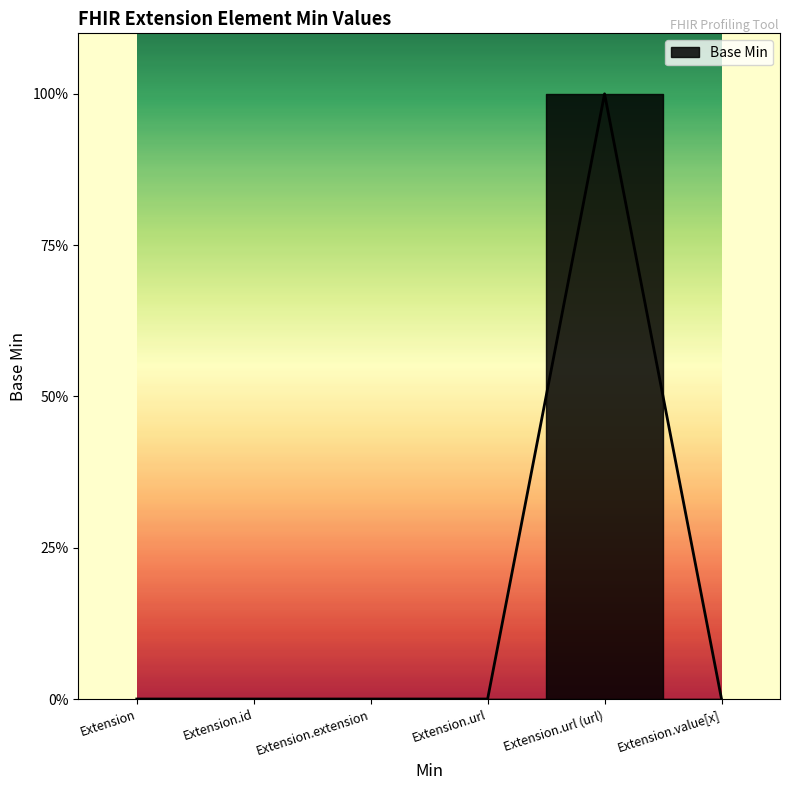

The value at Extension.url is 0. True or false?

True